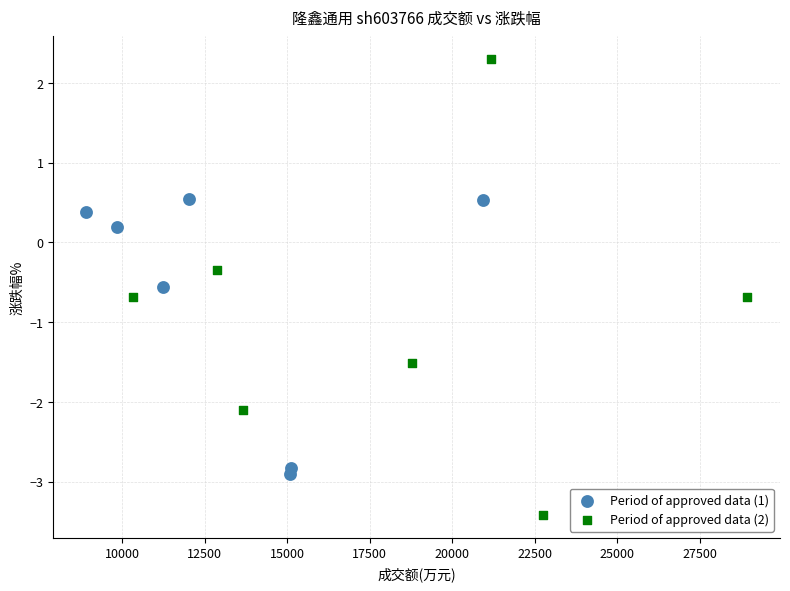

Which series reaches the maximum Y coordinate?

Period of approved data (2)